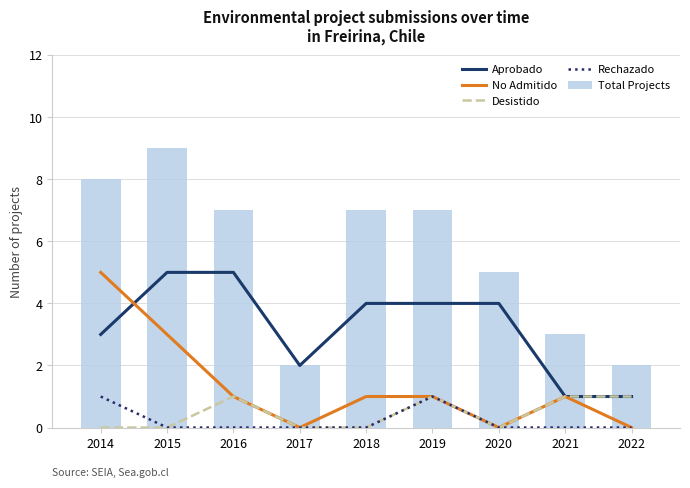

At how many categories does at least one series exceed 1?

9